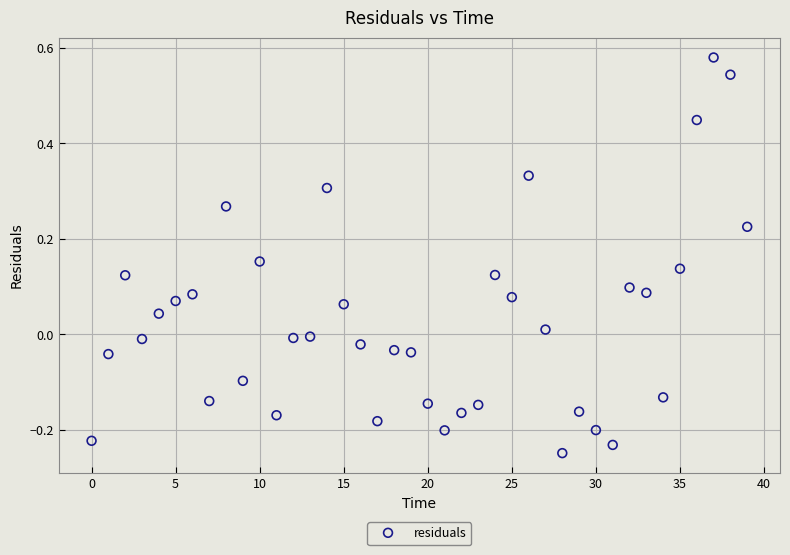

What is the range of Y values (max minus min)?

0.8